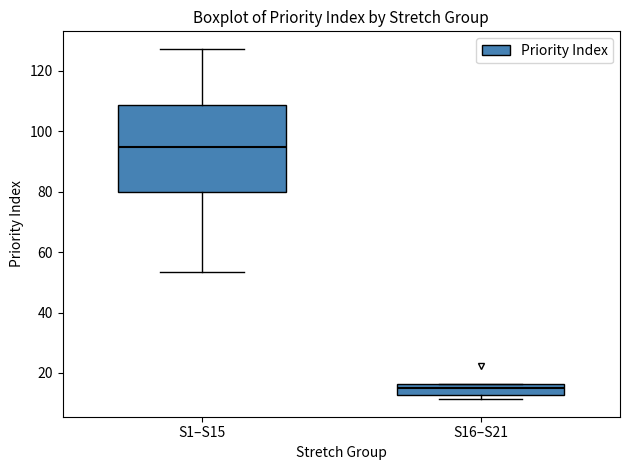

Comparing the boxes themselves (not the whiskers), which one is the tallest?

S1–S15